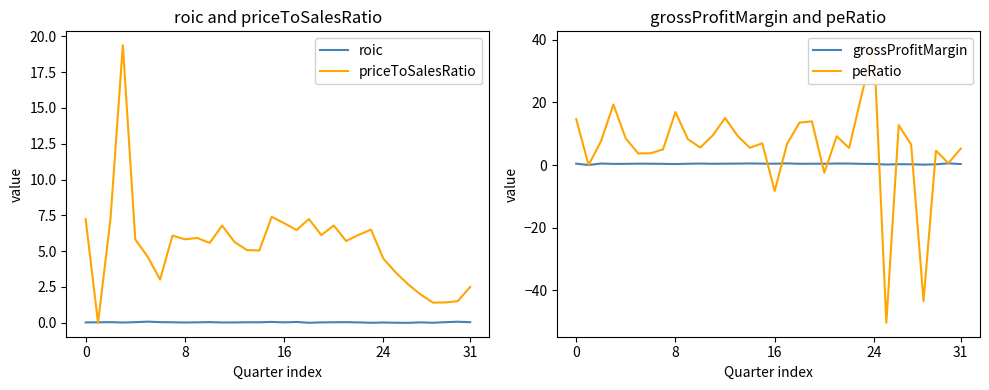

What is the difference between the second highest and second lowest values in the peRatio series?

65.7